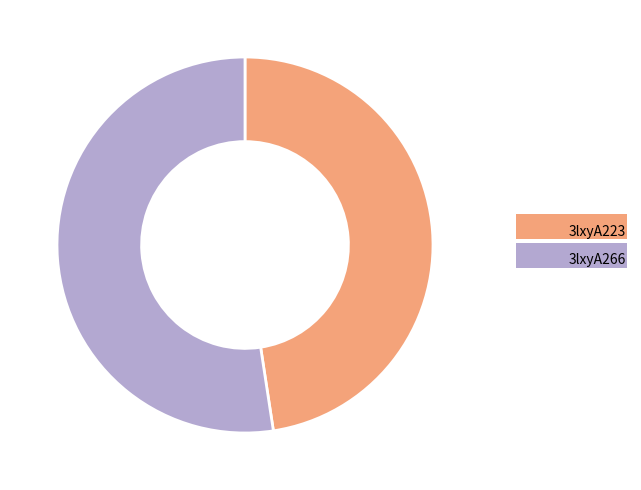

What is the smallest slice in the pie chart?

3lxyA223